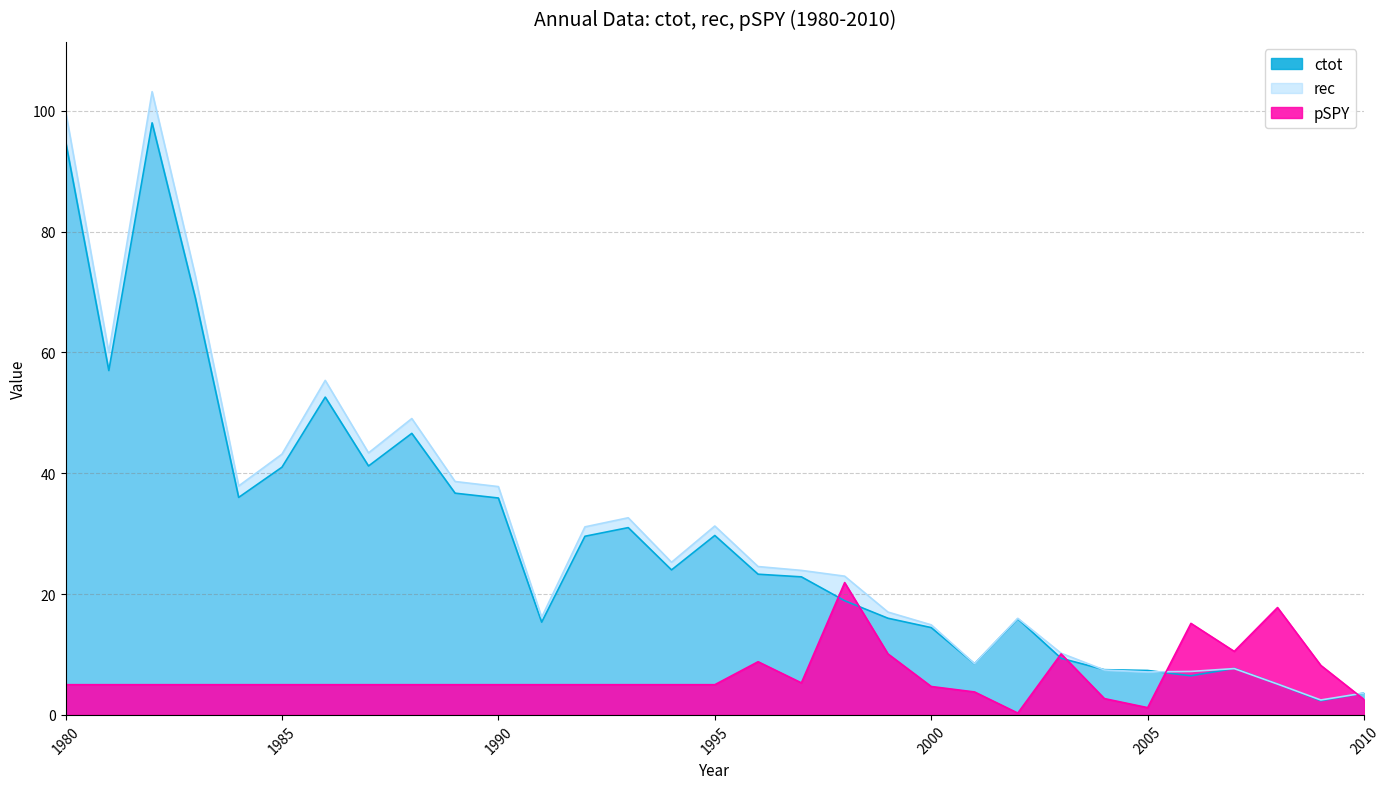

At which category is the sum across all series the highest?

1982